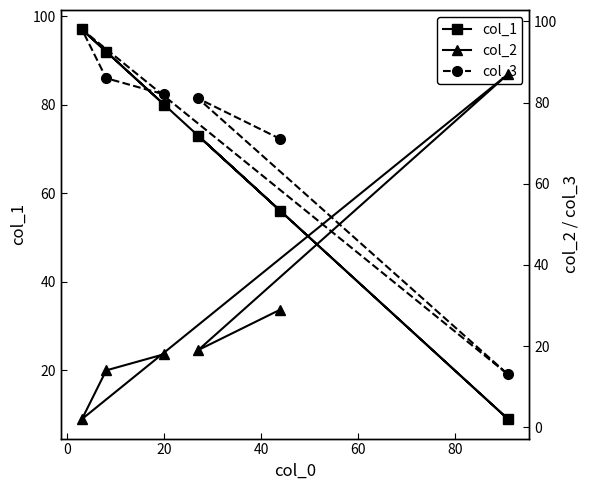

At 0, list the series in order from largest to smallest.

col_3, col_1, col_2